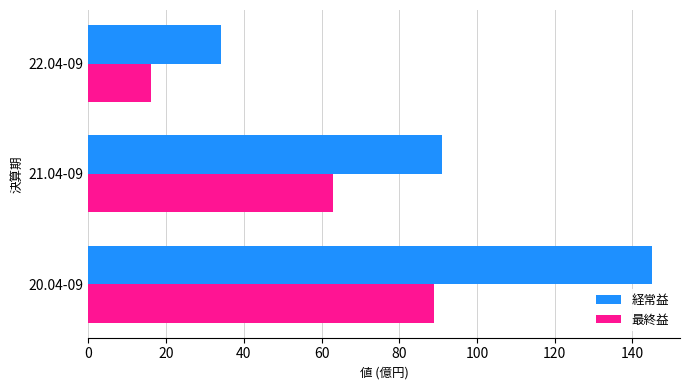

What is the difference between the second highest and minimum values in the 最終益 series?

47